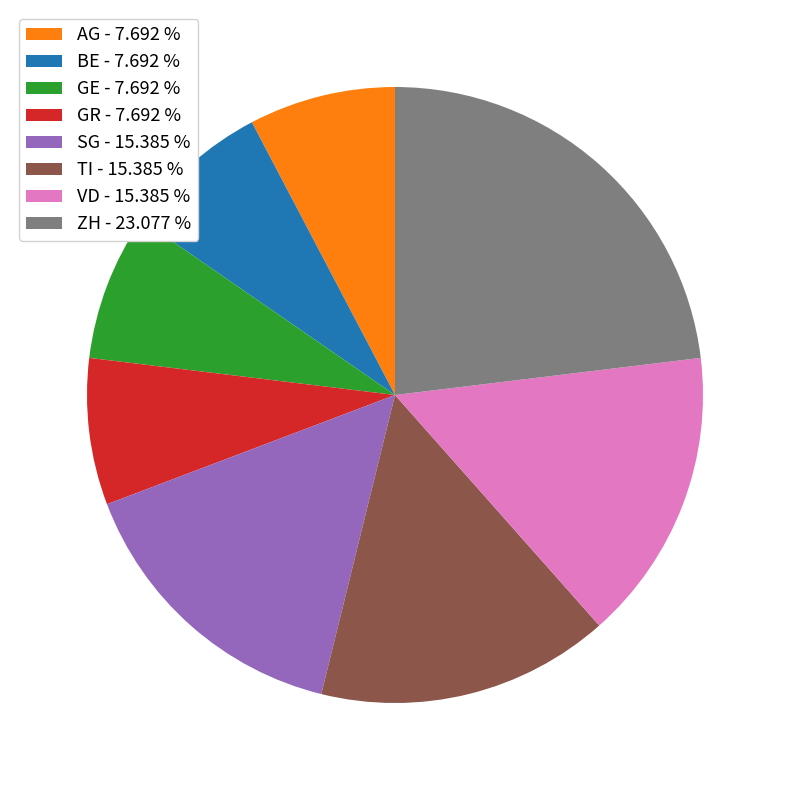

Is there a majority slice in this chart?

No